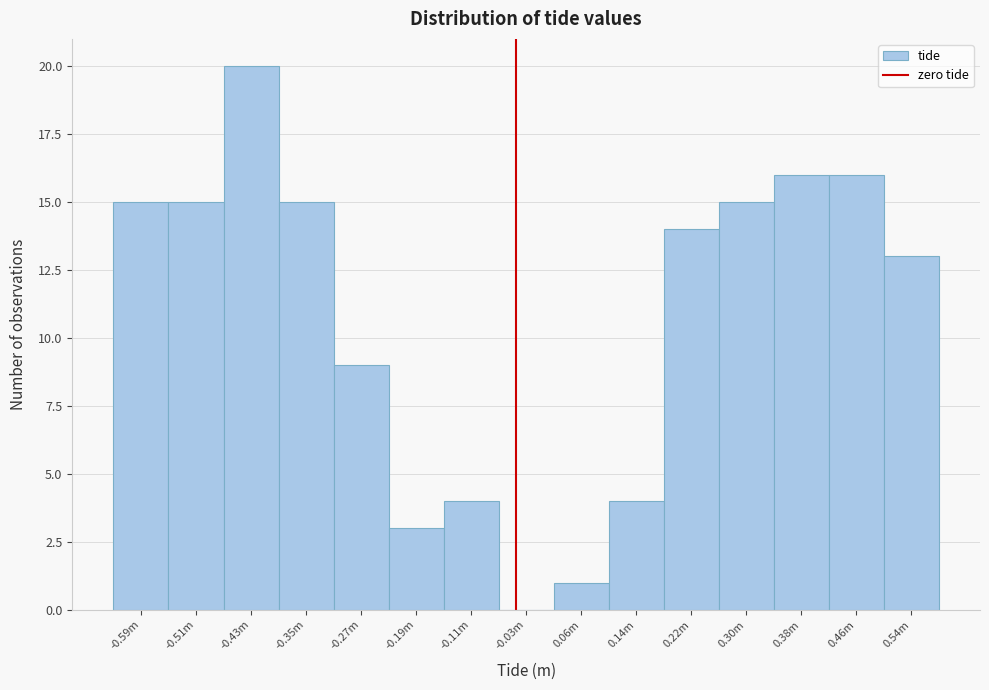

Reading left to right, list all the values displayed in this chart.

-0.59m=15	-0.51m=15	-0.43m=20	-0.35m=15	-0.27m=9	-0.19m=3	-0.11m=4	-0.03m=0	0.06m=1	0.14m=4	0.22m=14	0.30m=15	0.38m=16	0.46m=16	0.54m=13